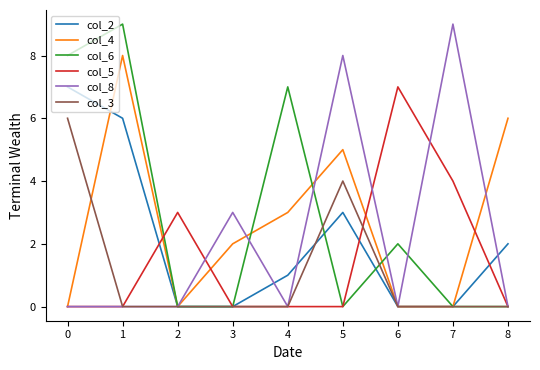

What is the maximum value shown in the chart?

9